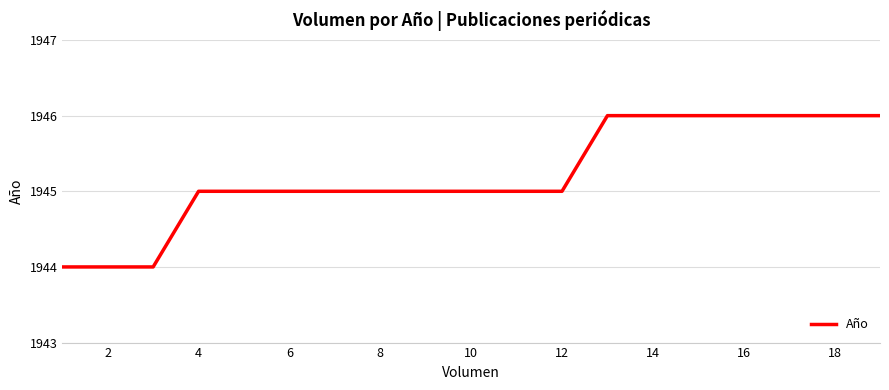

What is the maximum value shown in the chart?

1946